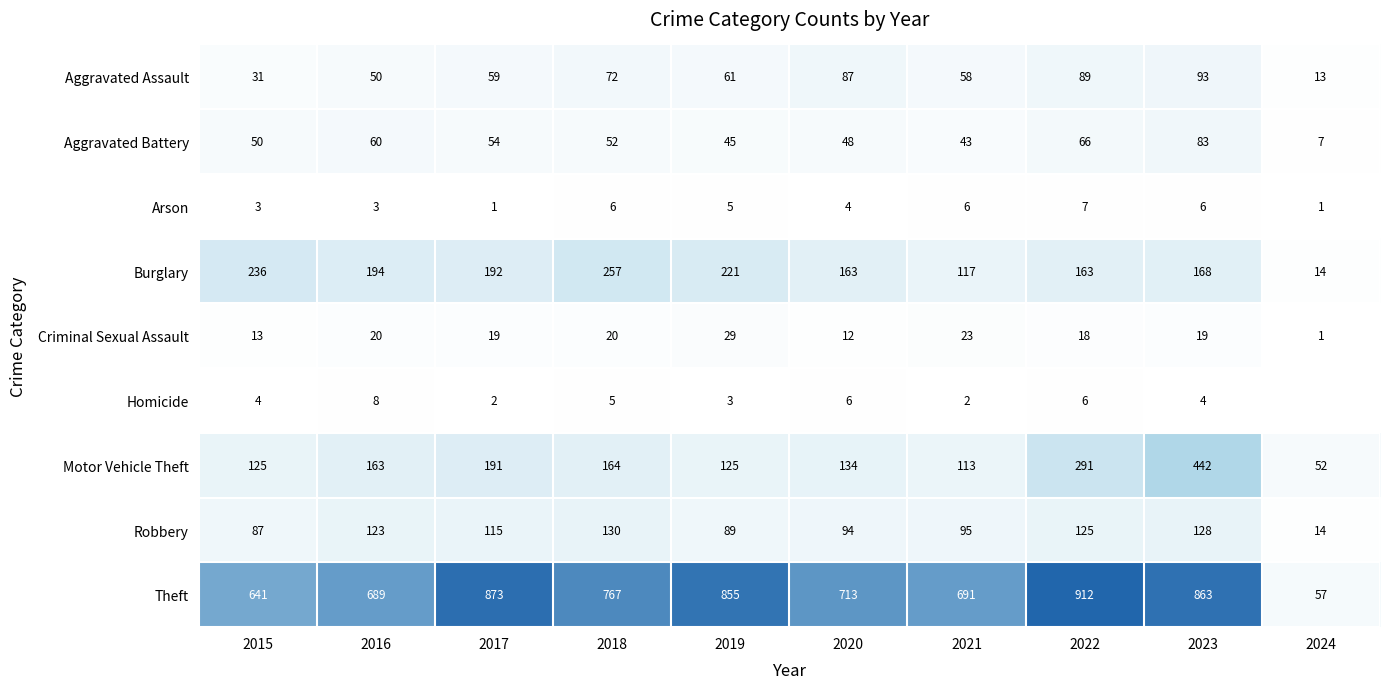

The value of Robbery at 2020 is 94. True or false?

True